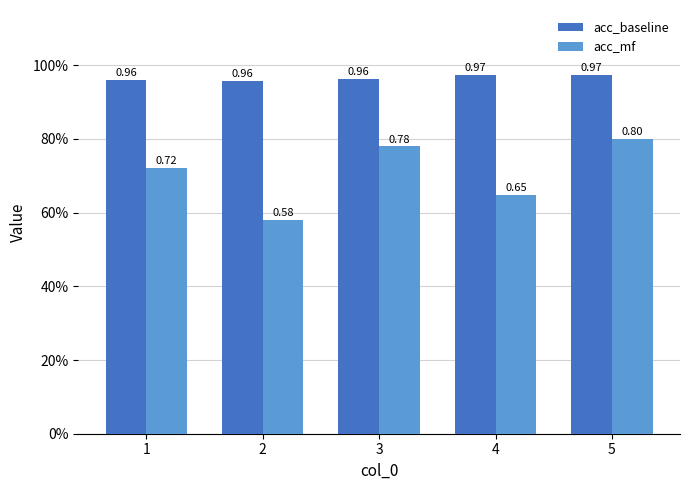

What is the spread (max minus min) of values at 4?

0.3